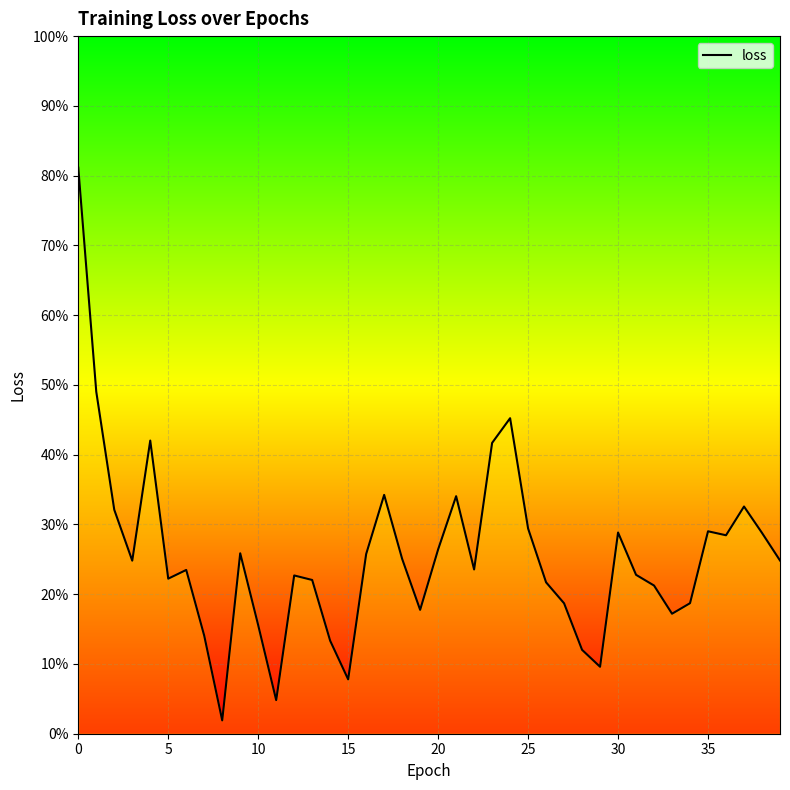

What is the difference between the second highest and minimum values?

0.5